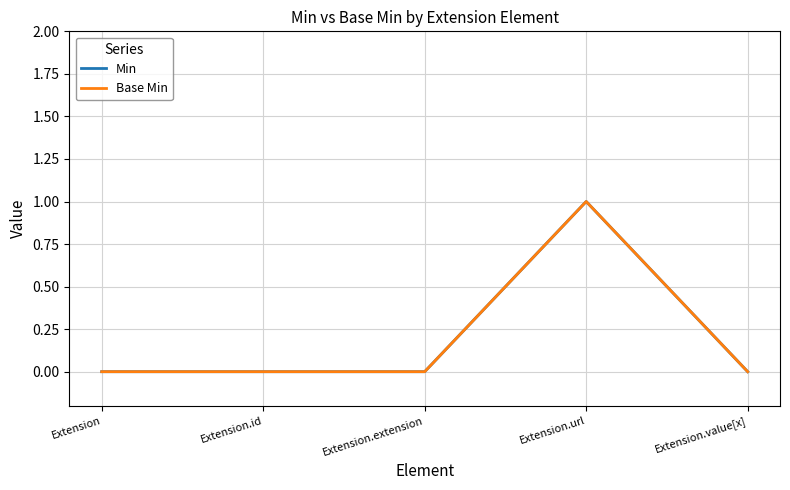

Does the chart have visible grid lines?

Yes